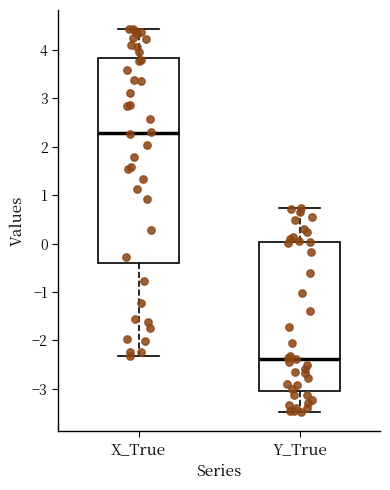

Which box is the tallest, from its lower edge to its upper edge?

X_True